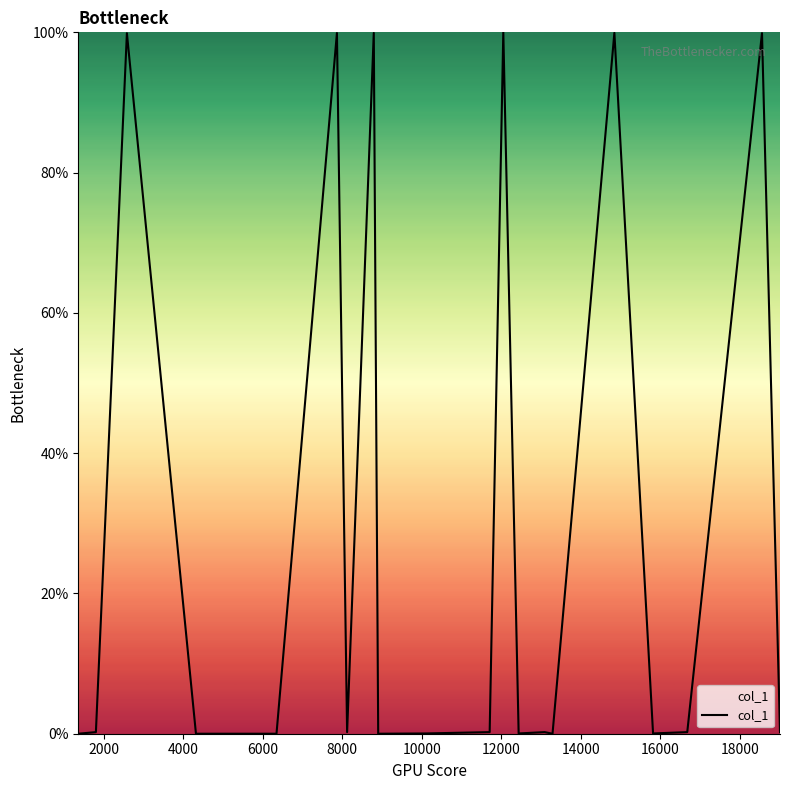

What is the difference between the maximum and minimum values?

100.0